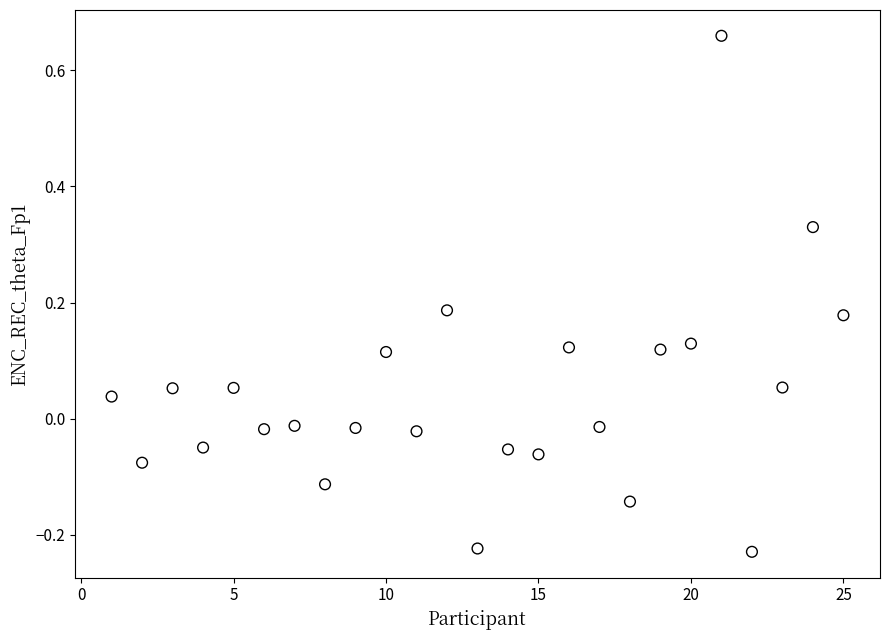

What is the range of X values (max minus min)?

24.0